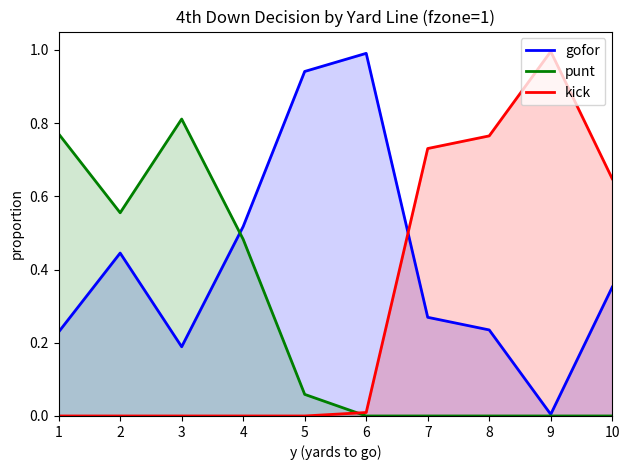

Is the value of kick at 6 greater than the value of punt at 9?

Yes